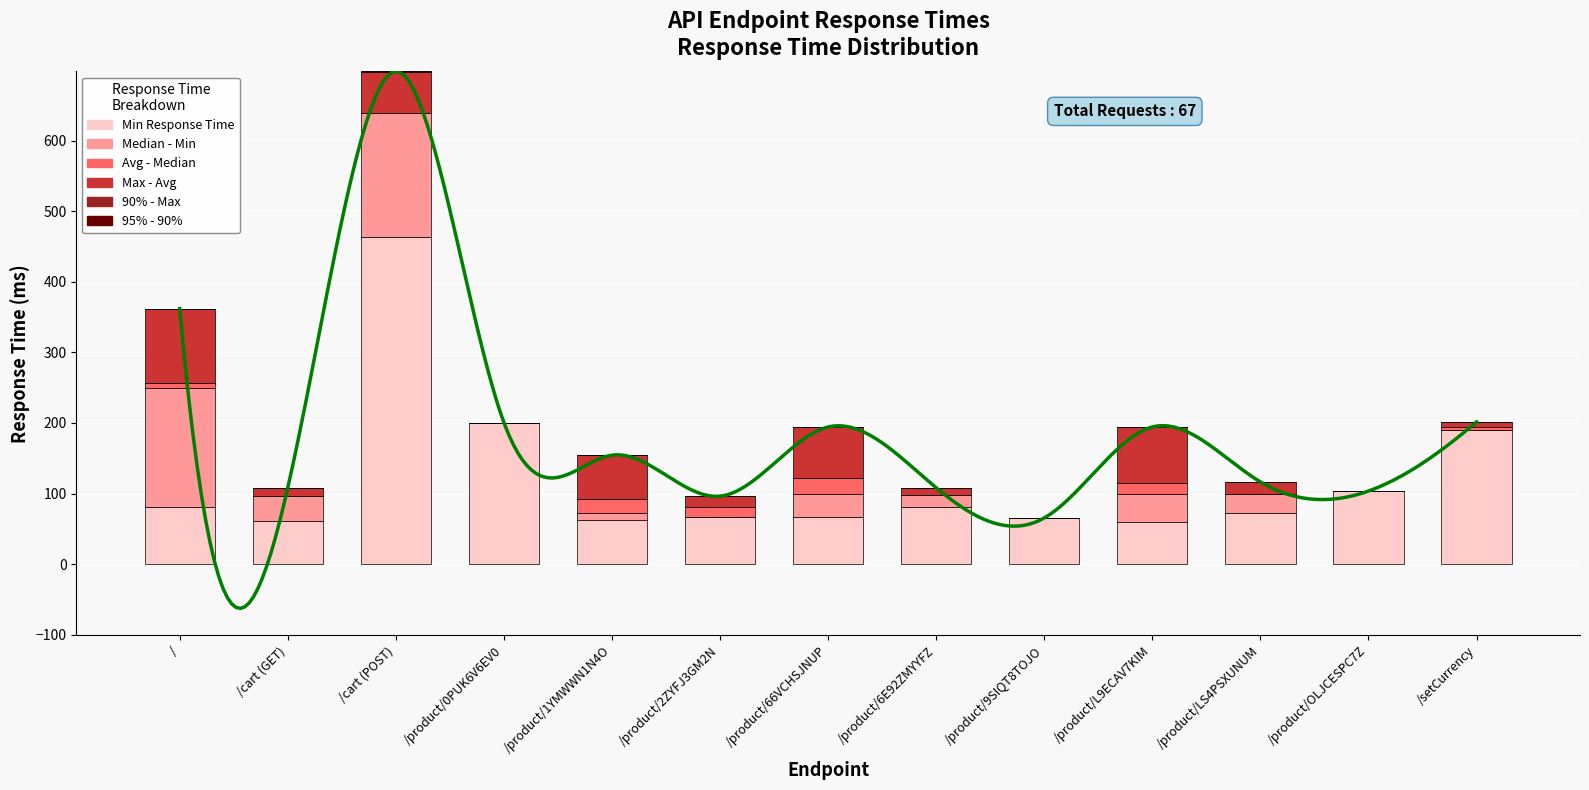

The Median - Min series shows 32.9 at /product/66VCHSJNUP. True or false?

True